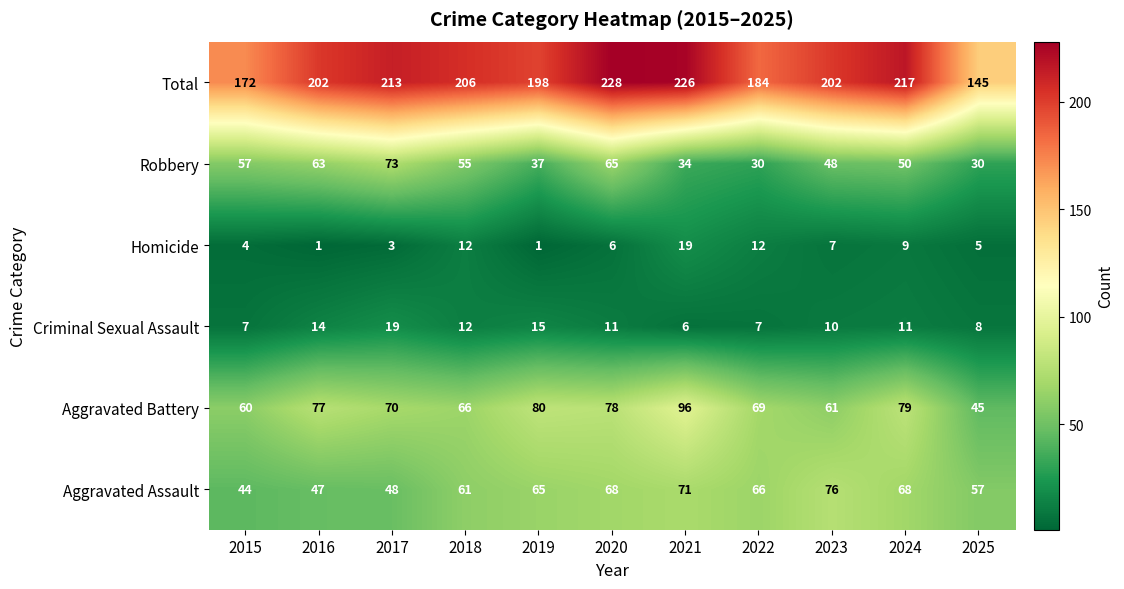

Rank the series at 2015 from highest to lowest value.

Total, Aggravated Battery, Robbery, Aggravated Assault, Criminal Sexual Assault, Homicide